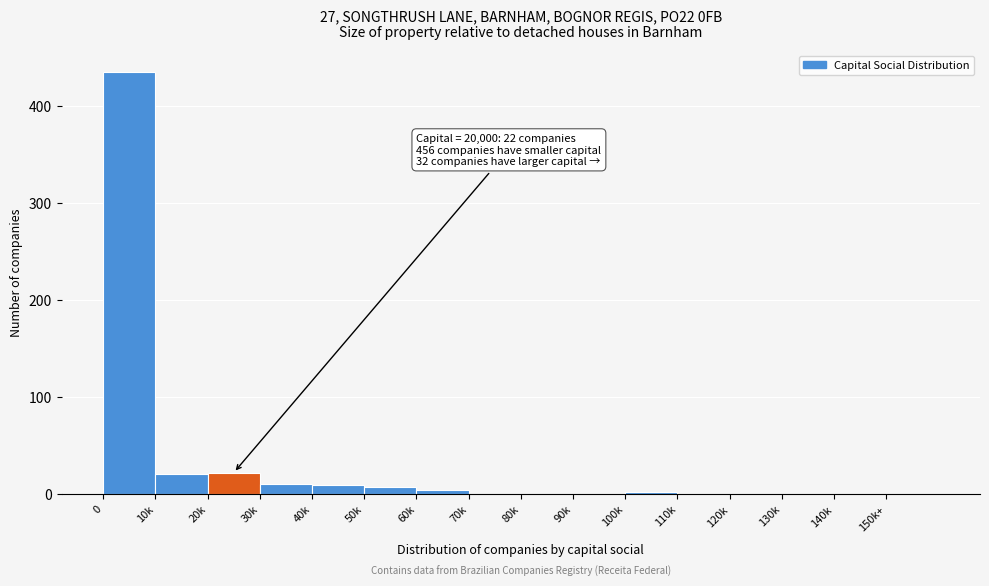

What is the change in value from 0 to 120k?

-435